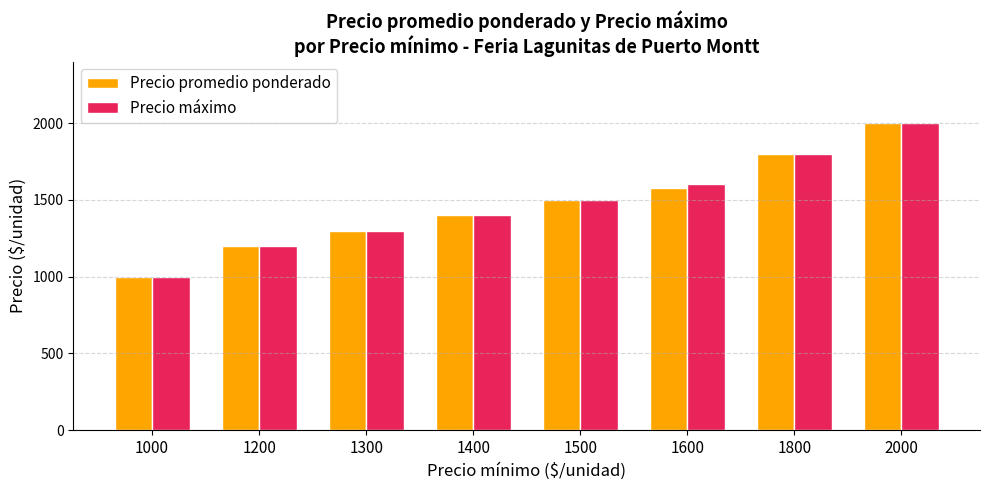

Count the number of data series in this chart.

2